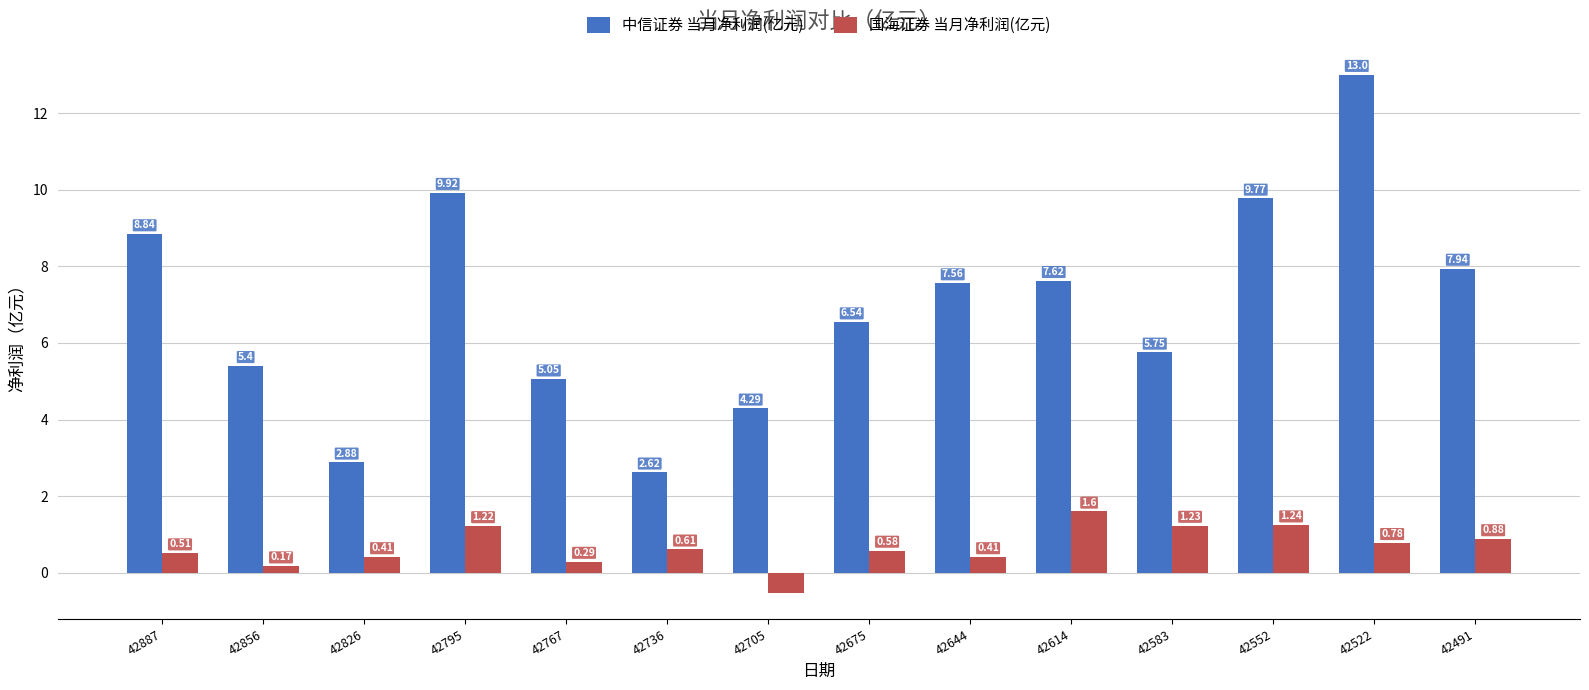

Does the chart contain stacked bars?

No